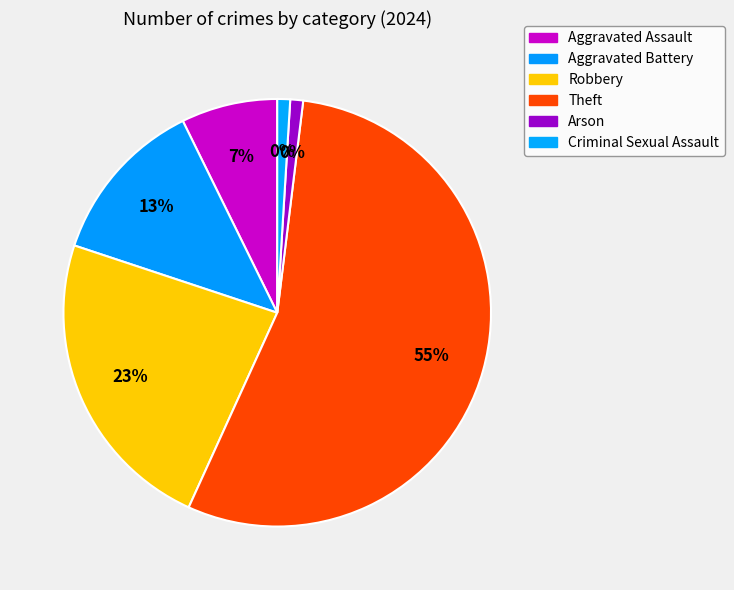

Is it true that Theft is 55% of the pie?

True